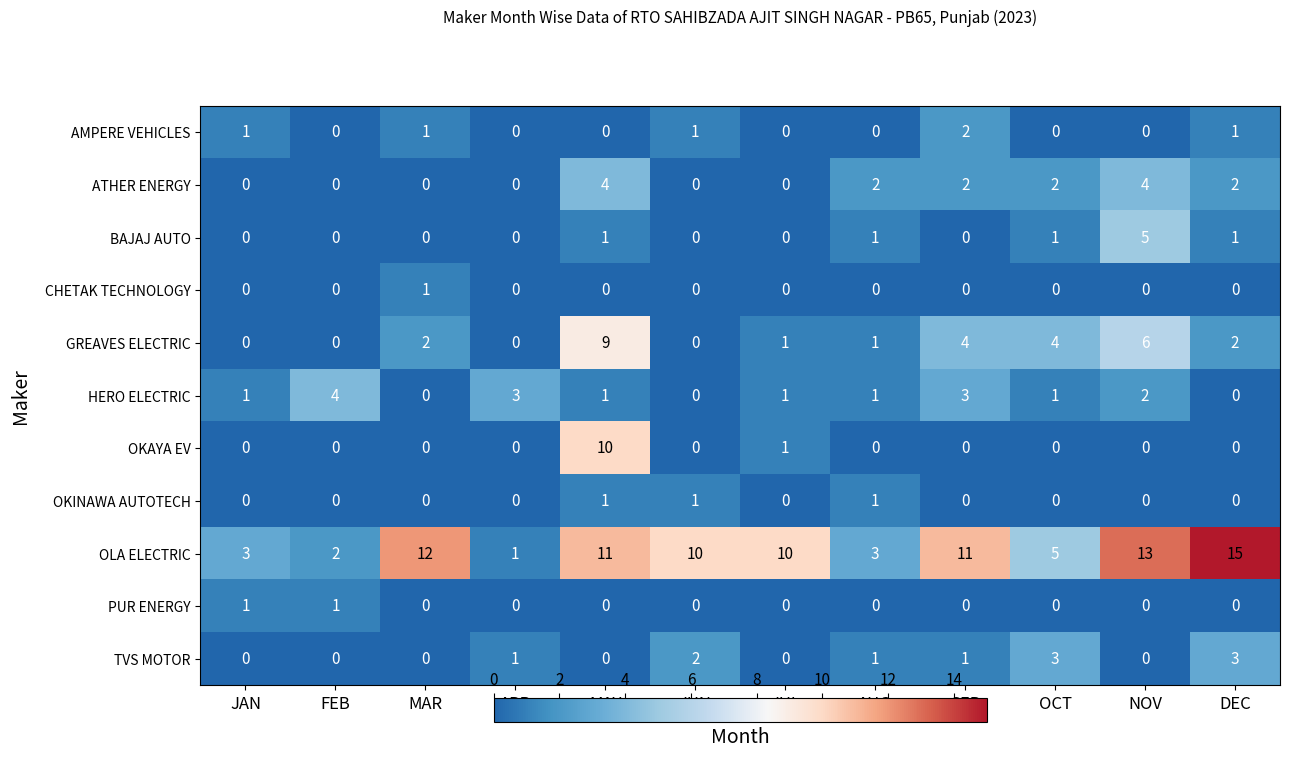

How many data points does each series have?

12